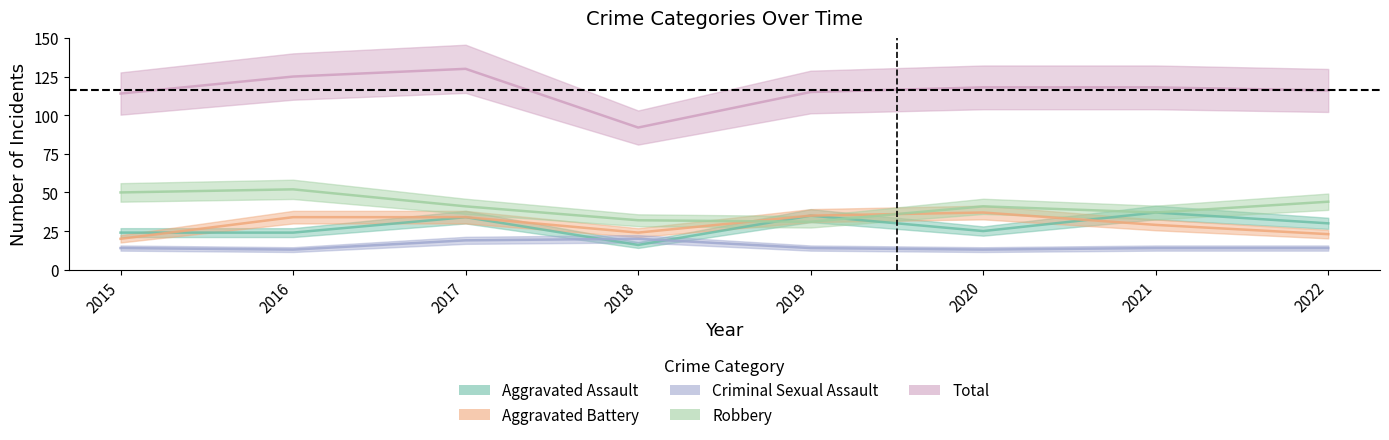

How many values in the Criminal Sexual Assault series are below 14?

2